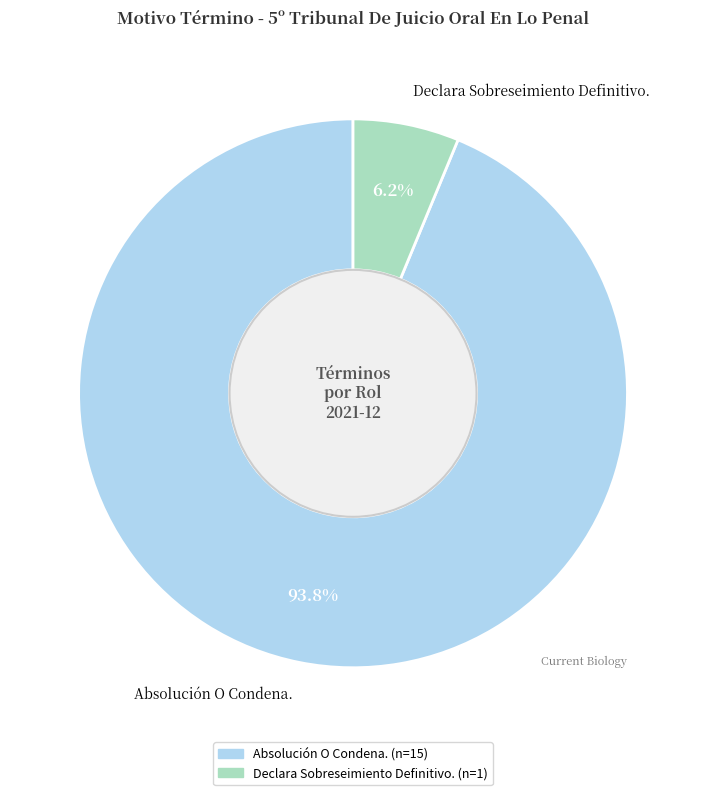

Which slice is the largest?

Absolución O Condena.